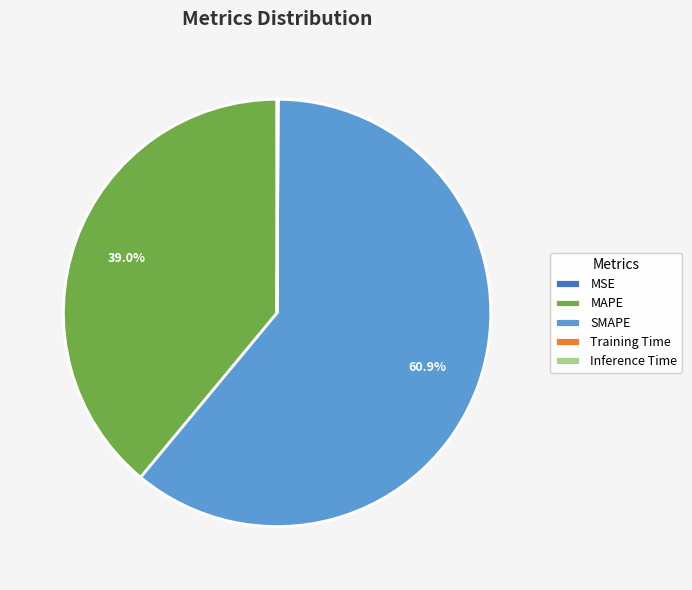

Is there a majority slice in this chart?

Yes